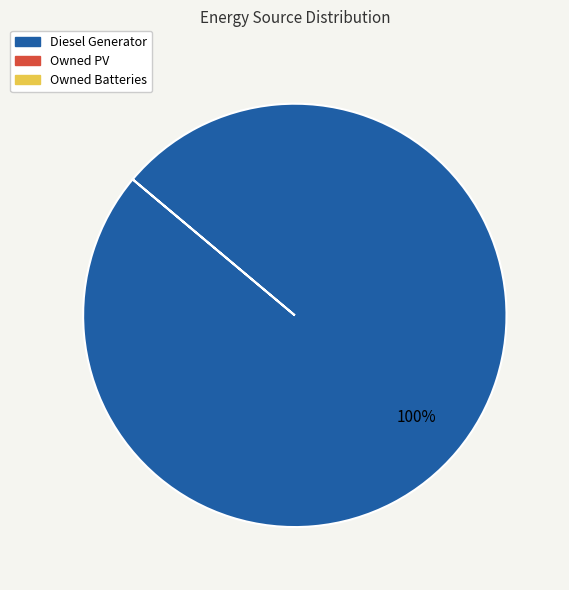

Is there any slice that represents more than half of the pie?

Yes